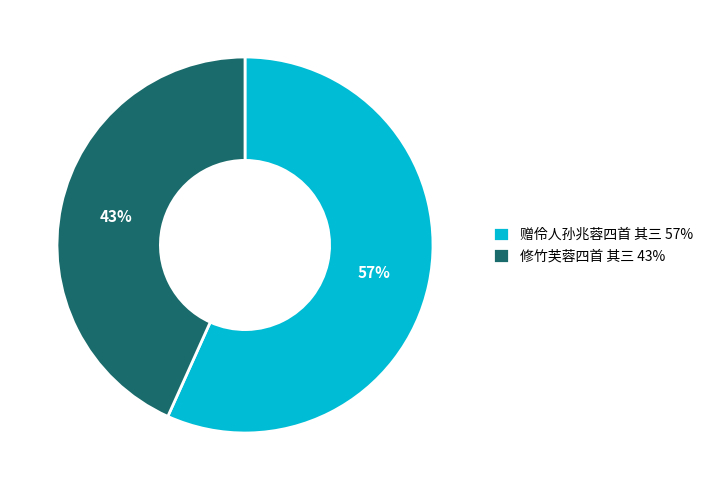

To the nearest percent, what is the combined percentage of 修竹芙蓉四首 其三 43% and 赠伶人孙兆蓉四首 其三 57%?

100%